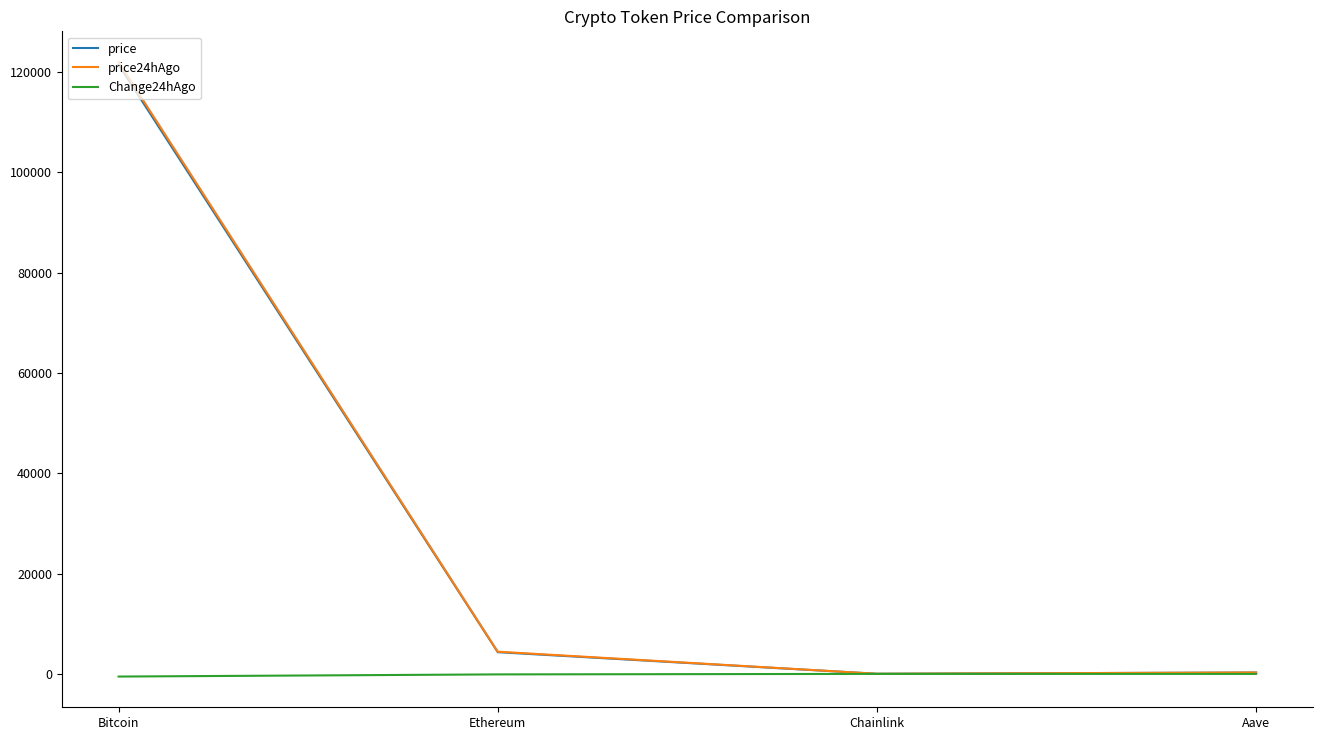

Where is the first local minimum for price?

Chainlink